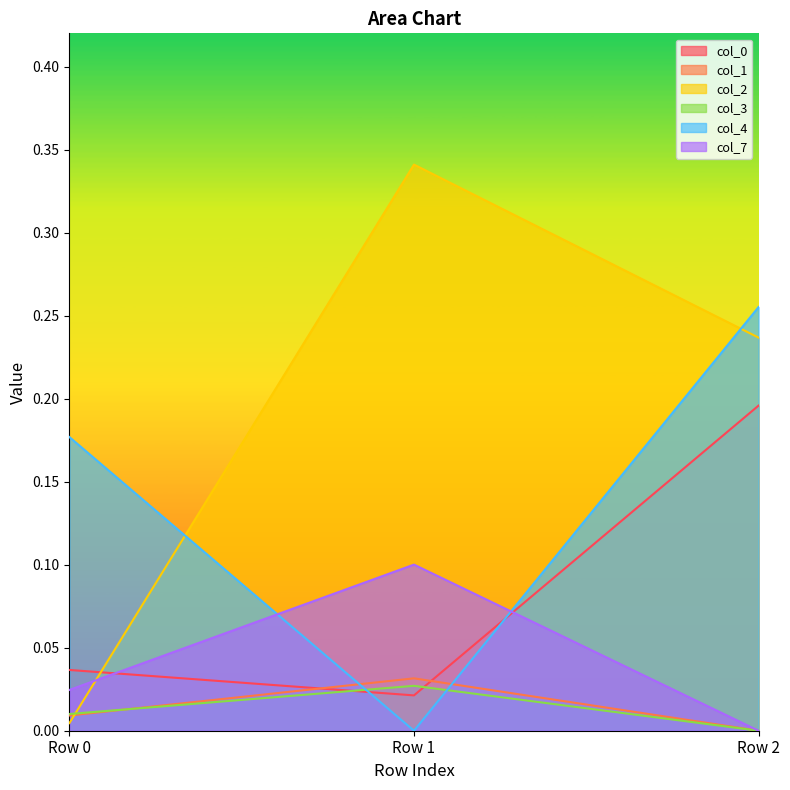

What is the difference between the highest and lowest values at Row 1?

0.3